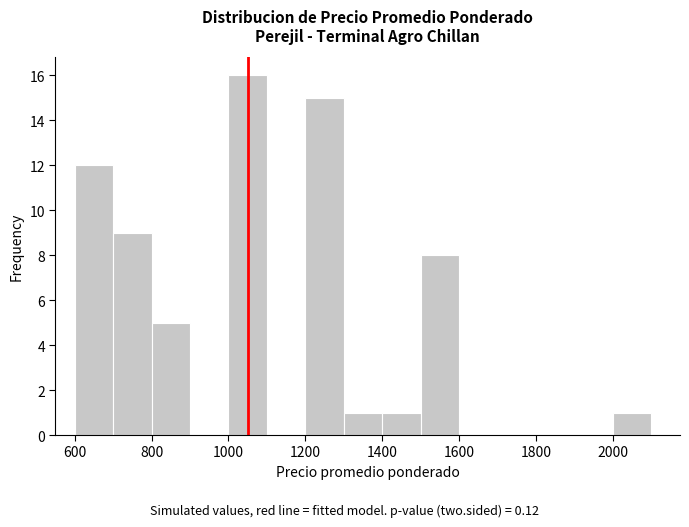

What is the height of the bar covering 1500 to 1600 on the x-axis? The values are not printed on the chart, so give them approximately, as read against the axis.

8